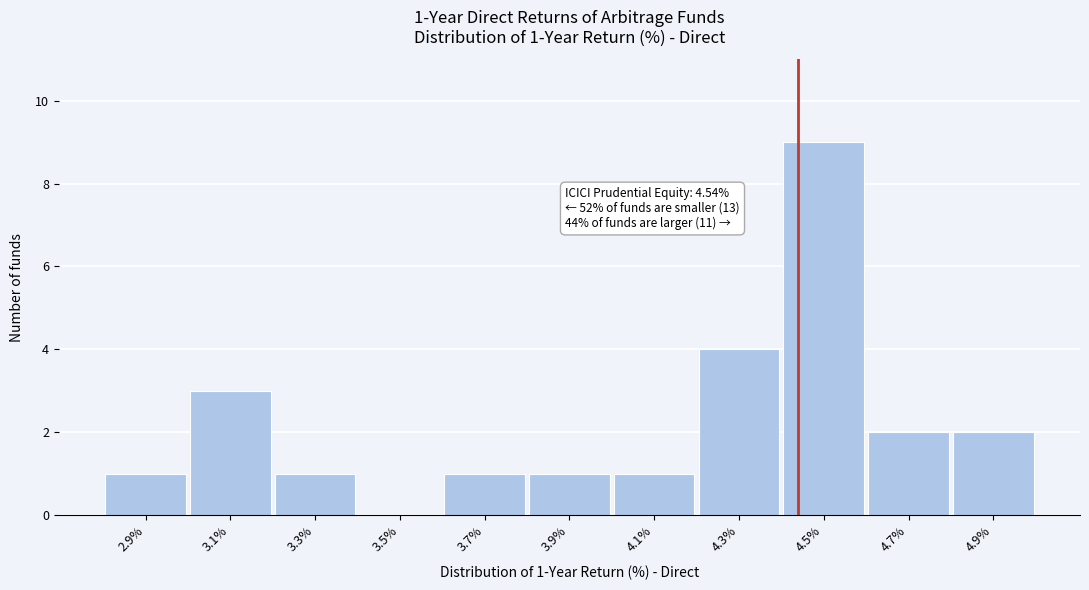

Reading right to left, list all the values displayed in this chart.

4.9%=2	4.7%=2	4.5%=9	4.3%=4	4.1%=1	3.9%=1	3.7%=1	3.5%=0	3.3%=1	3.1%=3	2.9%=1